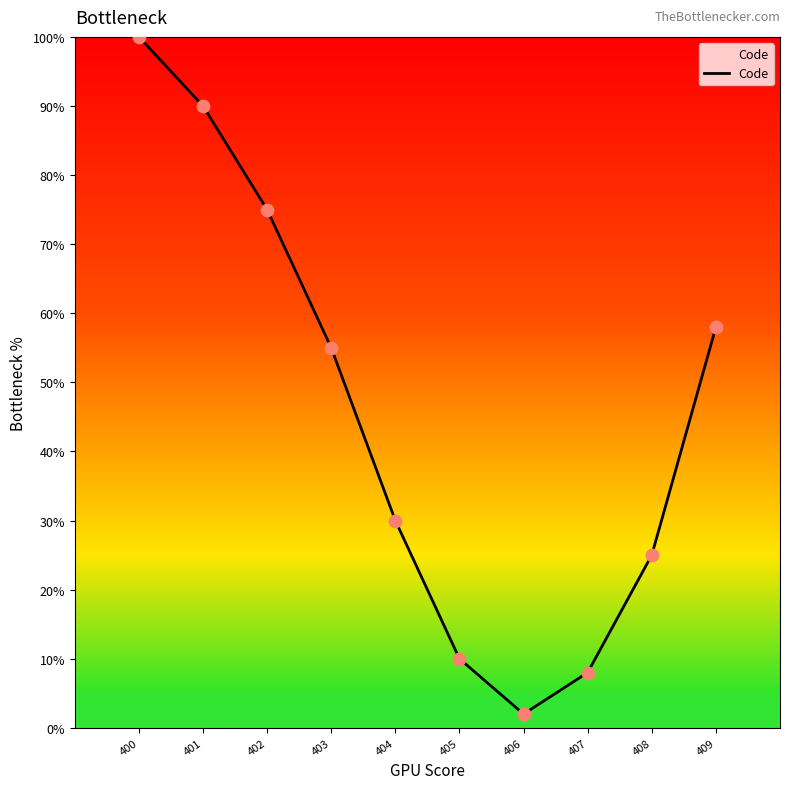

Between 405 and 406, which is larger?

405